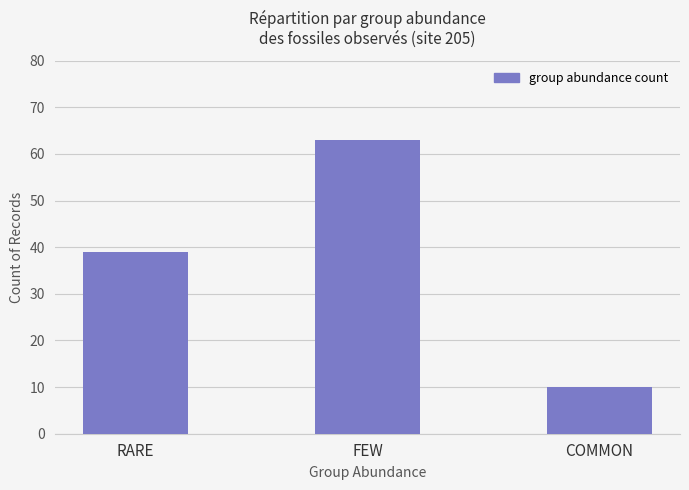

What is the value of the 1st bar from the left?

39